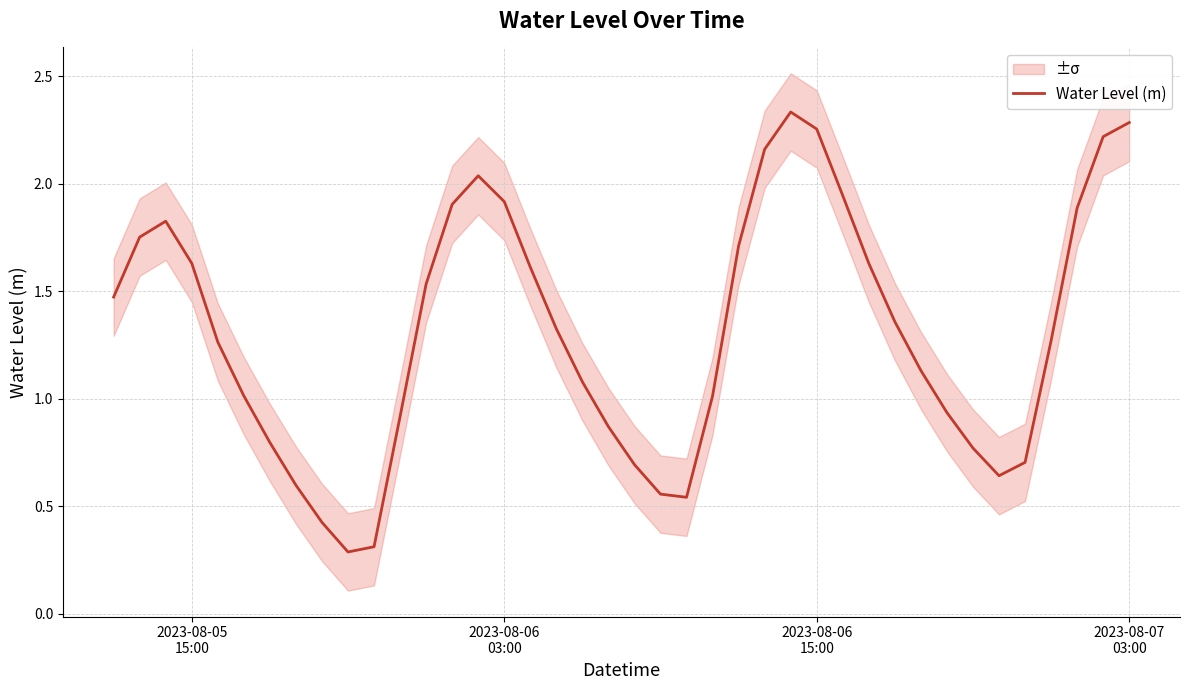

What is the value of the 35th point from the left?

0.6